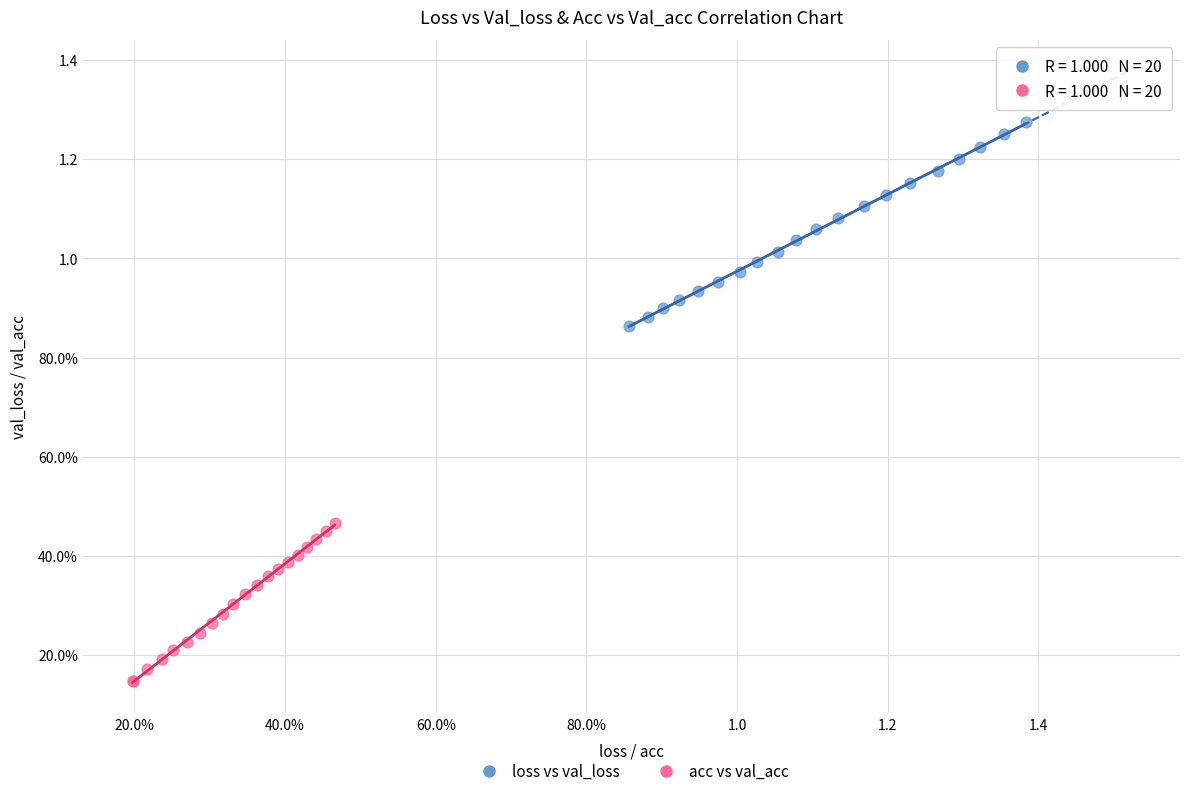

What are all the series names shown in the legend?

loss vs val_loss, acc vs val_acc